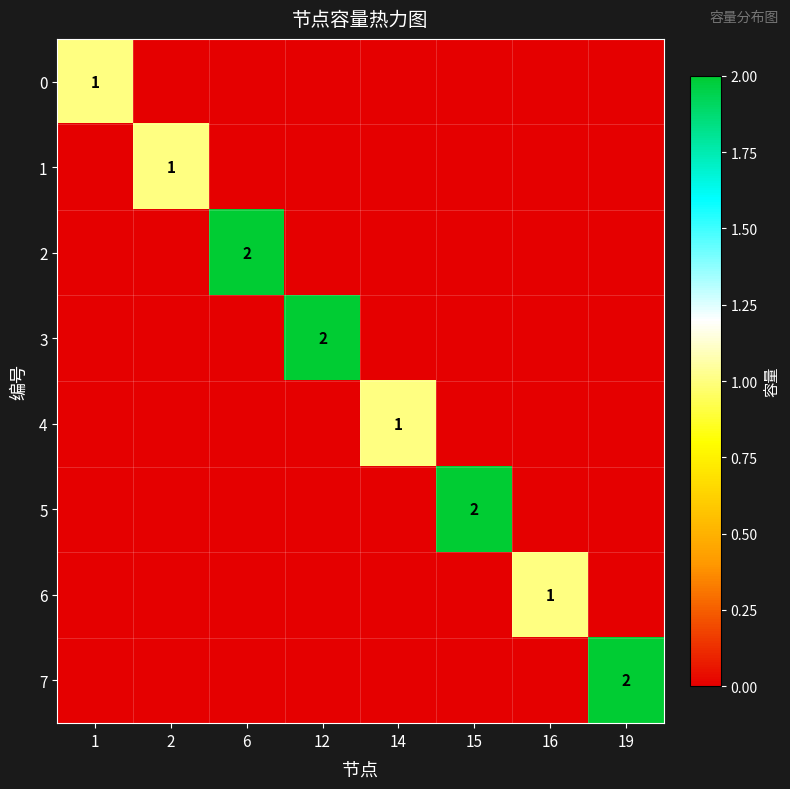

True or false: 0 has a value of 1 at 1.

True